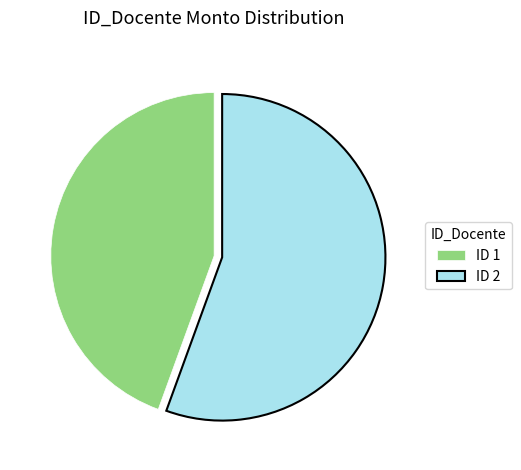

Which has a higher value, ID 2 or ID 1?

ID 2